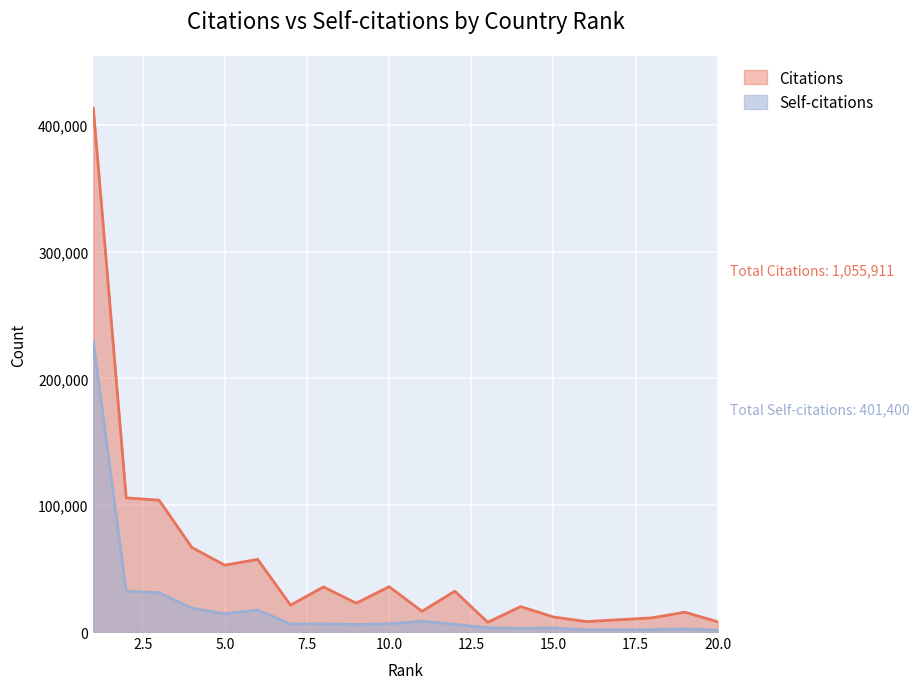

Reading left to right, list all the values displayed in this chart.

Citations: 1=413157	2=105828	3=103971	4=66643	5=52710	6=57318	7=21180	8=35579	9=22751	10=35768	11=16334	12=32204	13=7664	14=20067	15=11875	16=8265	17=9712	18=11188	19=15660	20=8037
Self-citations: 1=228625	2=32150	3=31059	4=18807	5=14451	6=17311	7=6410	8=6502	9=5962	10=6542	11=8545	12=6178	13=3348	14=2880	15=3162	16=1734	17=1903	18=1940	19=2441	20=1450